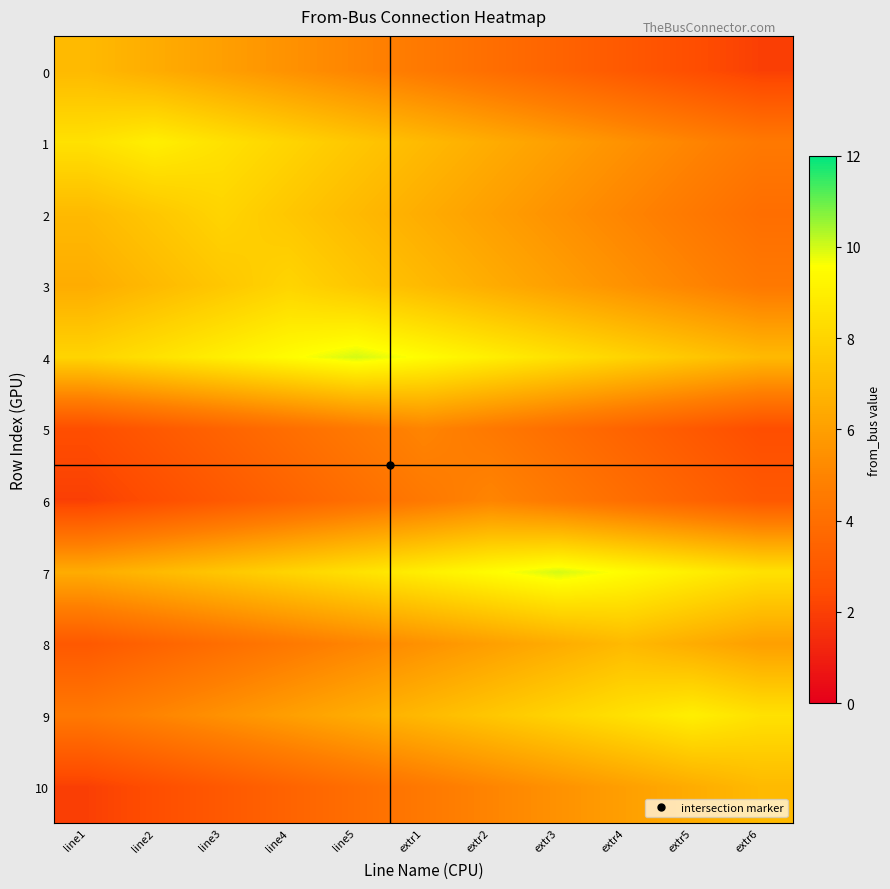

Reading right to left, transcribe all the data shown in this chart.

0: extr6=2.0	extr5=2.5	extr4=3.0	extr3=3.5	extr2=4.0	extr1=4.5	line5=5.0	line4=5.5	line3=6.0	line2=6.5	line1=7.0
1: extr6=4.5	extr5=5.0	extr4=5.5	extr3=6.0	extr2=6.5	extr1=7.0	line5=7.5	line4=8.0	line3=8.5	line2=9.0	line1=8.5
2: extr6=4.0	extr5=4.5	extr4=5.0	extr3=5.5	extr2=6.0	extr1=6.5	line5=7.0	line4=7.5	line3=8.0	line2=7.5	line1=7.0
3: extr6=4.5	extr5=5.0	extr4=5.5	extr3=6.0	extr2=6.5	extr1=7.0	line5=7.5	line4=8.0	line3=7.5	line2=7.0	line1=6.5
4: extr6=7.0	extr5=7.5	extr4=8.0	extr3=8.5	extr2=9.0	extr1=9.5	line5=10.0	line4=9.5	line3=9.0	line2=8.5	line1=8.0
5: extr6=2.5	extr5=3.0	extr4=3.5	extr3=4.0	extr2=4.5	extr1=5.0	line5=4.5	line4=4.0	line3=3.5	line2=3.0	line1=2.5
6: extr6=3.0	extr5=3.5	extr4=4.0	extr3=4.5	extr2=5.0	extr1=4.5	line5=4.0	line4=3.5	line3=3.0	line2=2.5	line1=2.0
7: extr6=8.5	extr5=9.0	extr4=9.5	extr3=10.0	extr2=9.5	extr1=9.0	line5=8.5	line4=8.0	line3=7.5	line2=7.0	line1=6.5
8: extr6=6.0	extr5=6.5	extr4=7.0	extr3=6.5	extr2=6.0	extr1=5.5	line5=5.0	line4=4.5	line3=4.0	line2=3.5	line1=3.0
9: extr6=8.5	extr5=9.0	extr4=8.5	extr3=8.0	extr2=7.5	extr1=7.0	line5=6.5	line4=6.0	line3=5.5	line2=5.0	line1=4.5
10: extr6=7.0	extr5=6.5	extr4=6.0	extr3=5.5	extr2=5.0	extr1=4.5	line5=4.0	line4=3.5	line3=3.0	line2=2.5	line1=2.0